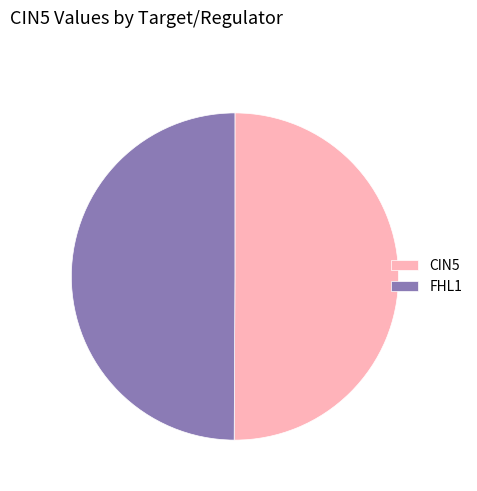

Combined, do CIN5 and FHL1 account for over 50%?

Yes